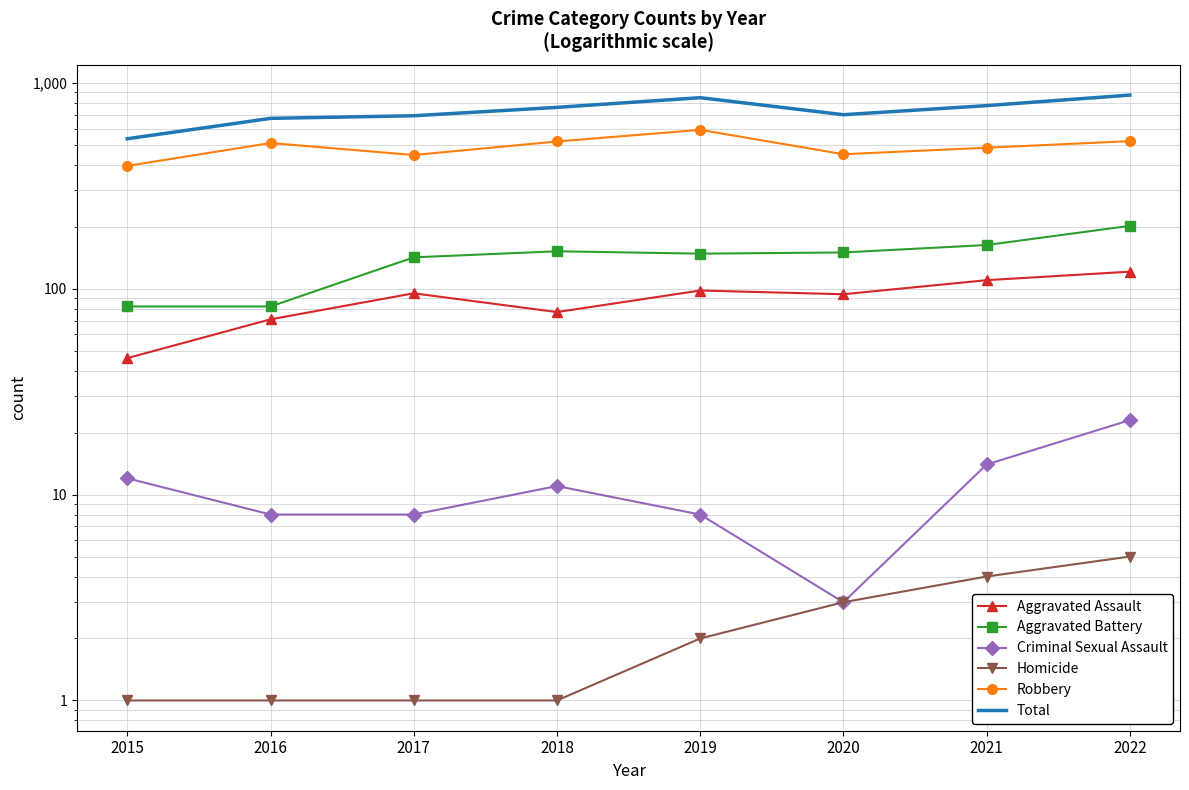

Which series has the largest total across all categories?

Total